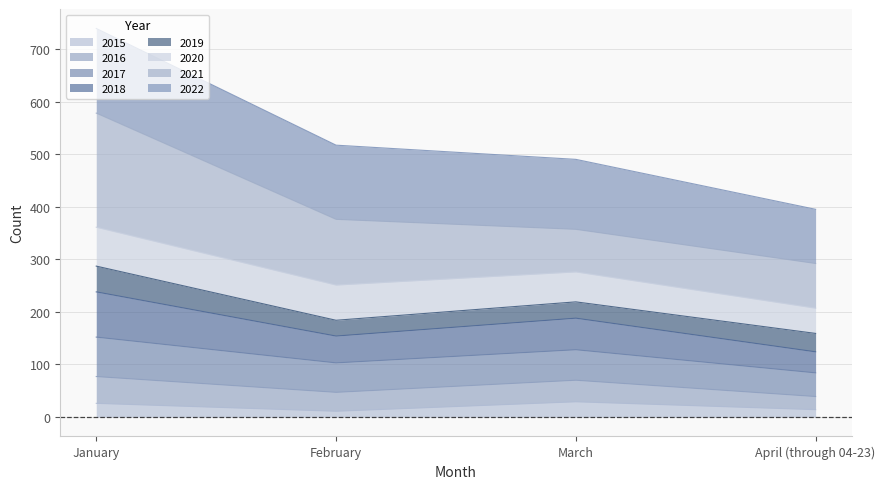

The value of 2015 at March is 29. True or false?

True